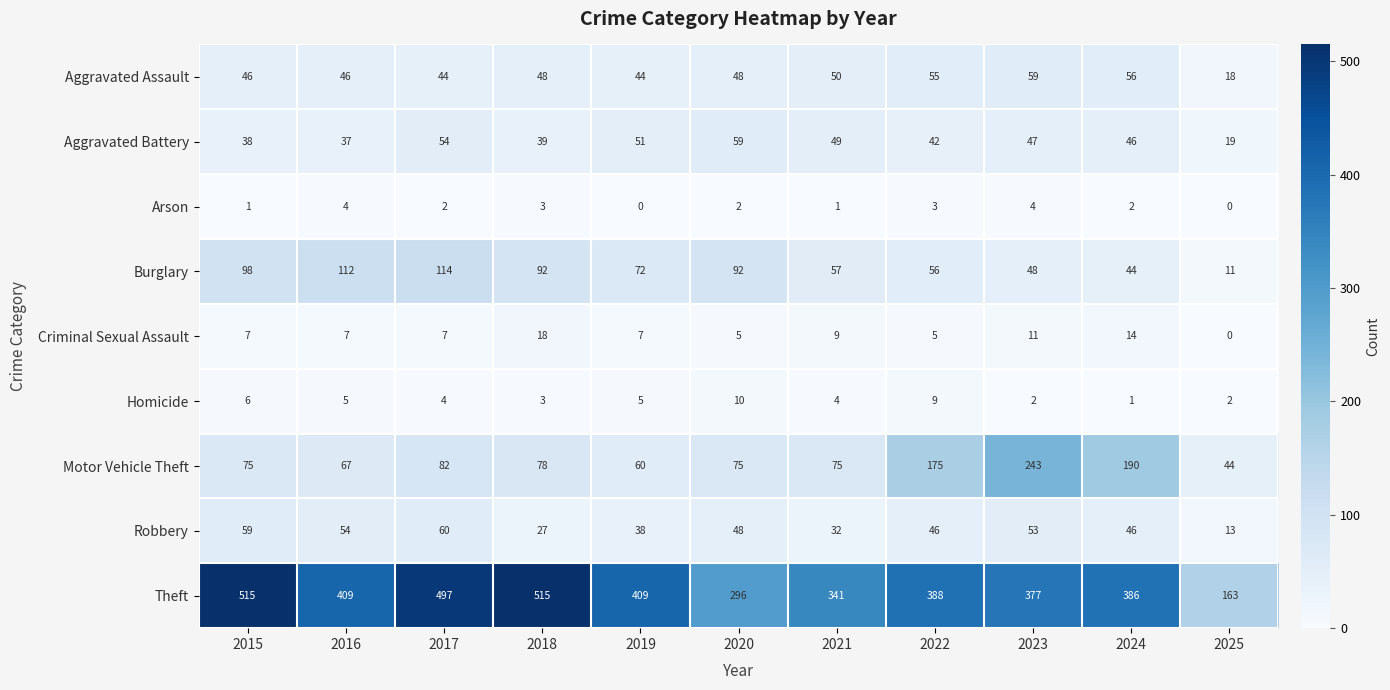

Rank the series at 2015 from lowest to highest value.

Arson, Homicide, Criminal Sexual Assault, Aggravated Battery, Aggravated Assault, Robbery, Motor Vehicle Theft, Burglary, Theft